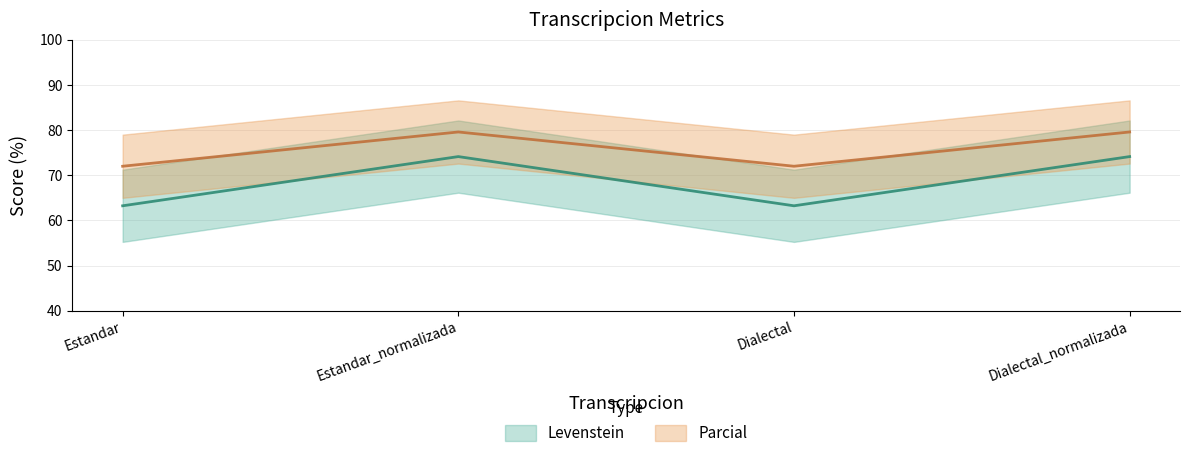

Rank the series at Dialectal from lowest to highest value.

Parcial, Levenstein